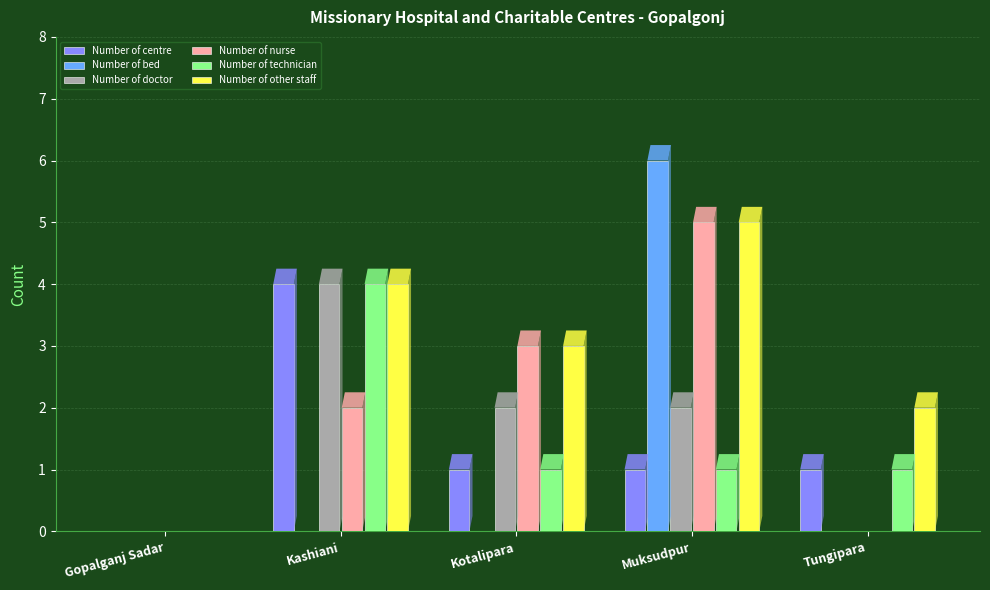

Which series changed the most between Gopalganj Sadar and Tungipara?

Number of other staff